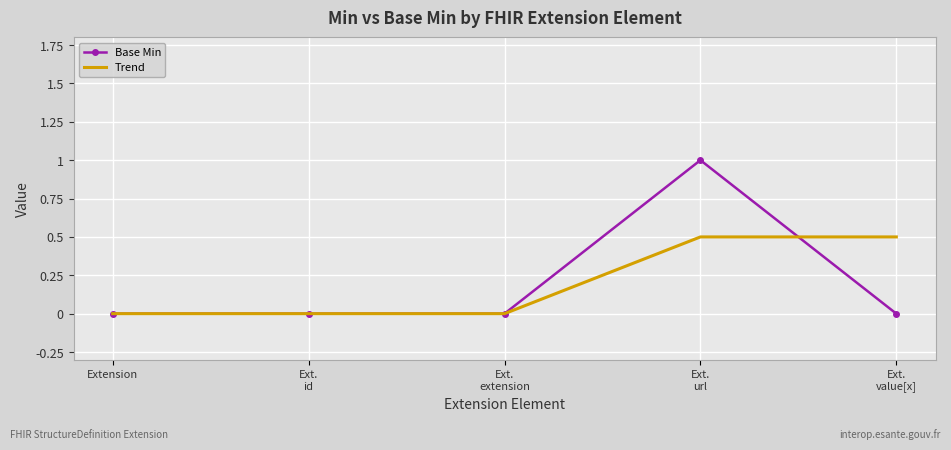

What are all the series names shown in the legend?

Base Min, Trend